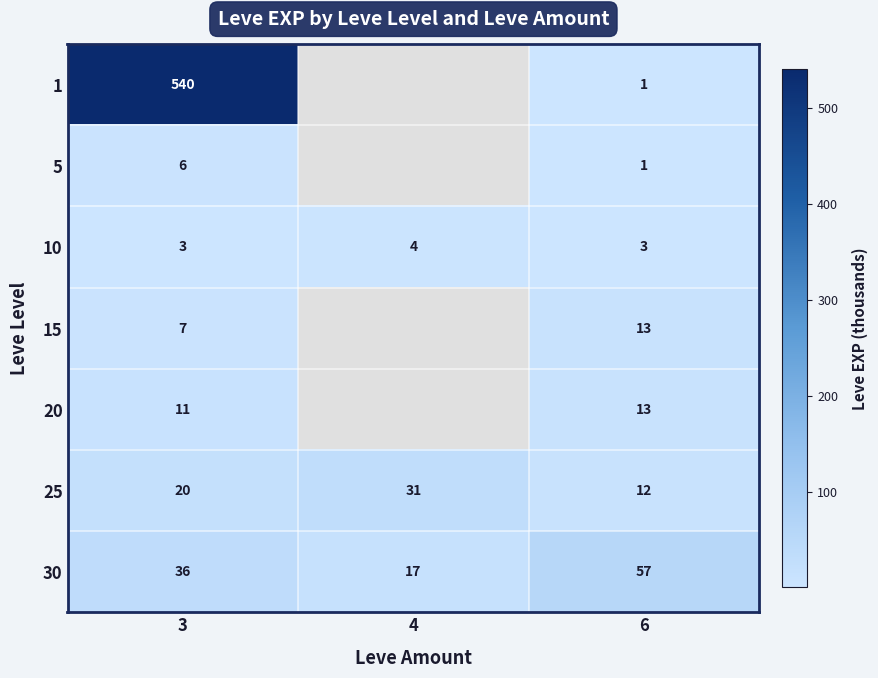

Count the 10 values in the range 3 to 4.

3